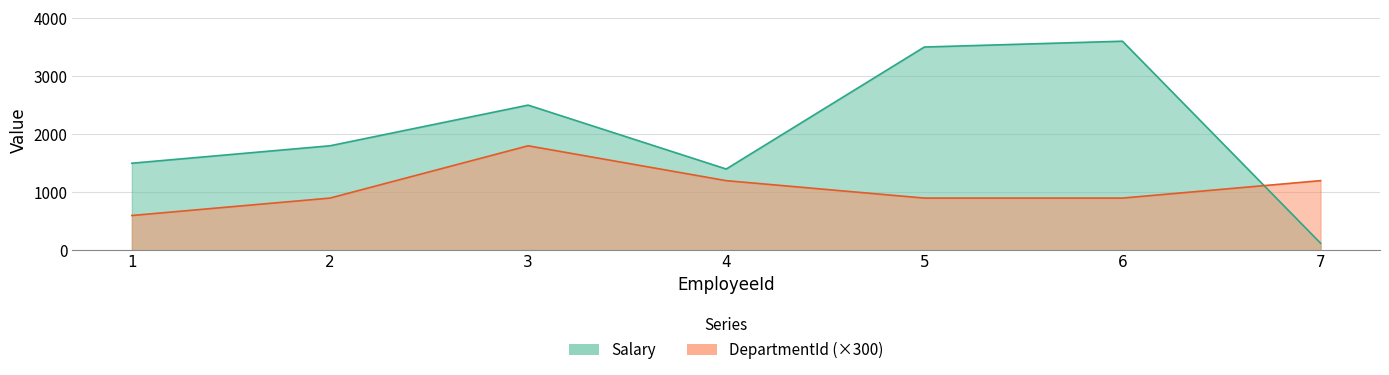

Which series ends up on top after the final intersection of DepartmentId and Salary?

DepartmentId